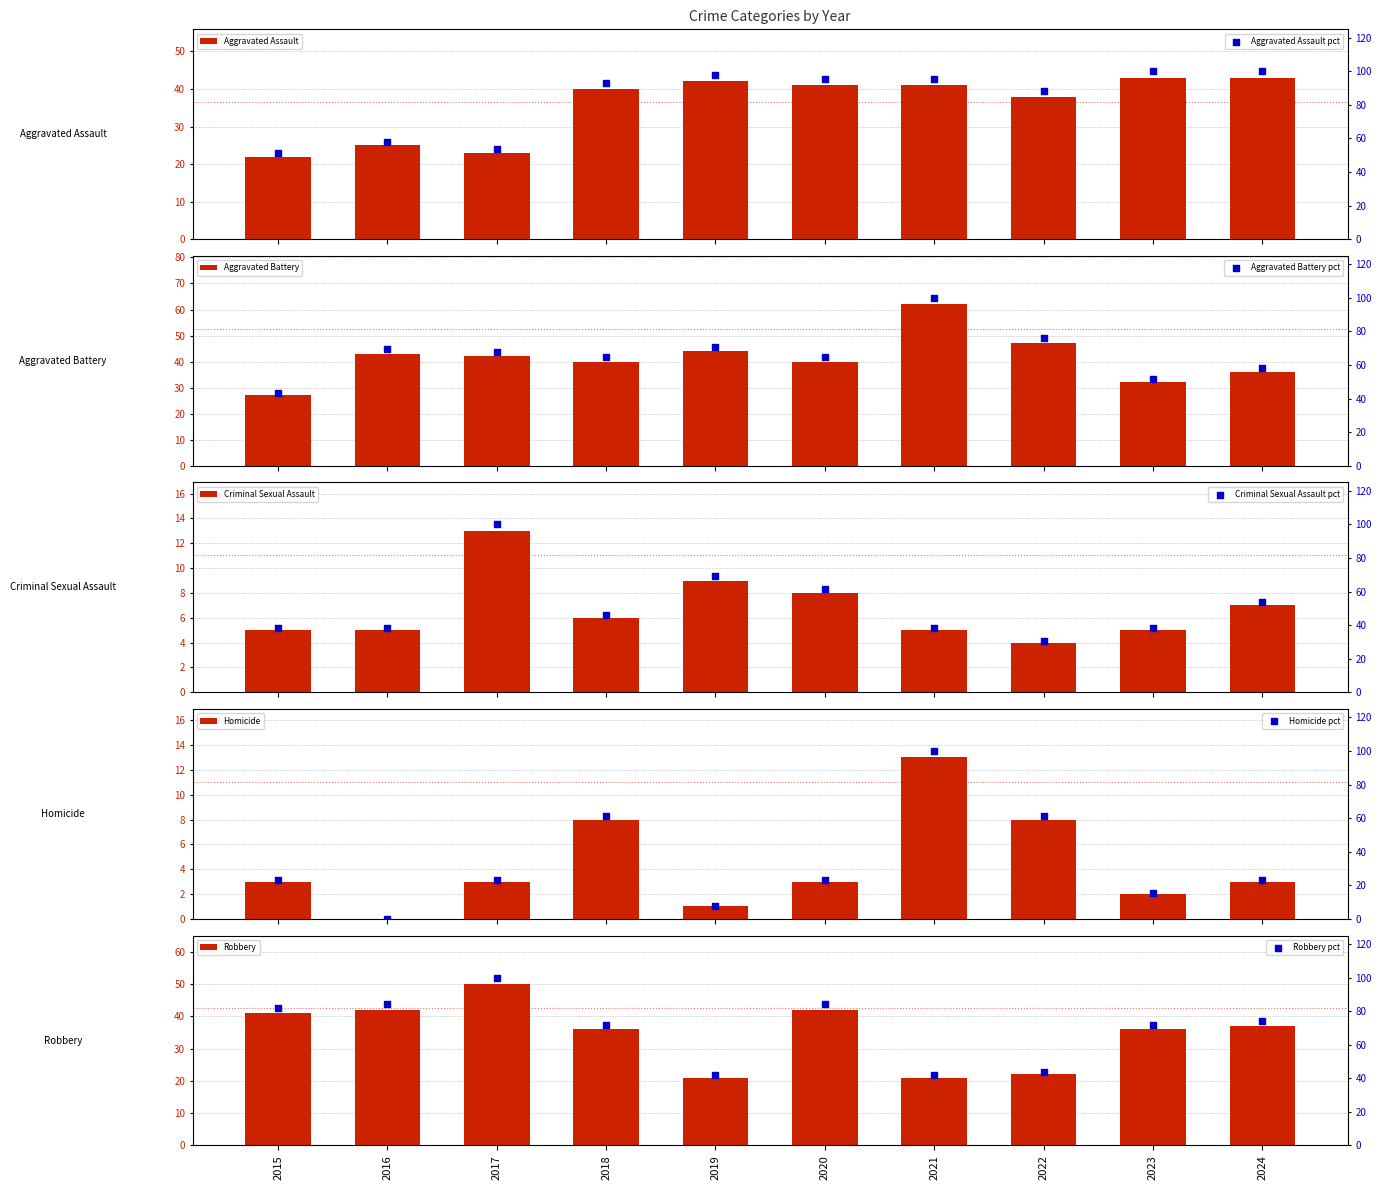

Which series has the largest Y range (max minus min)?

Aggravated Battery